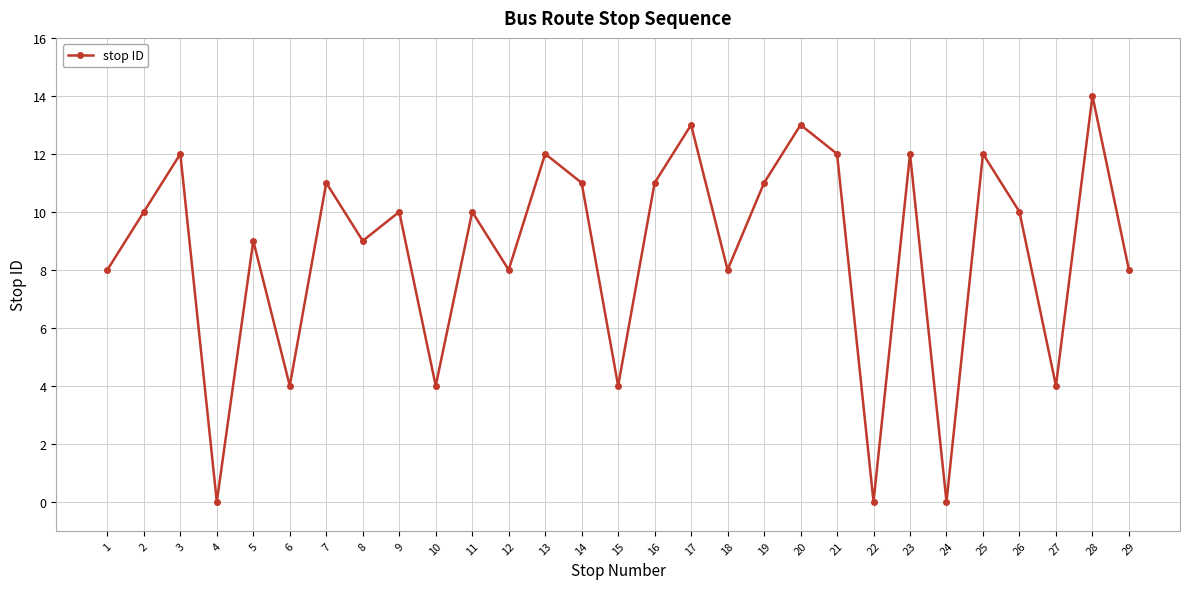

How many interior local valleys (lower than both neighbors) does the data have?

10